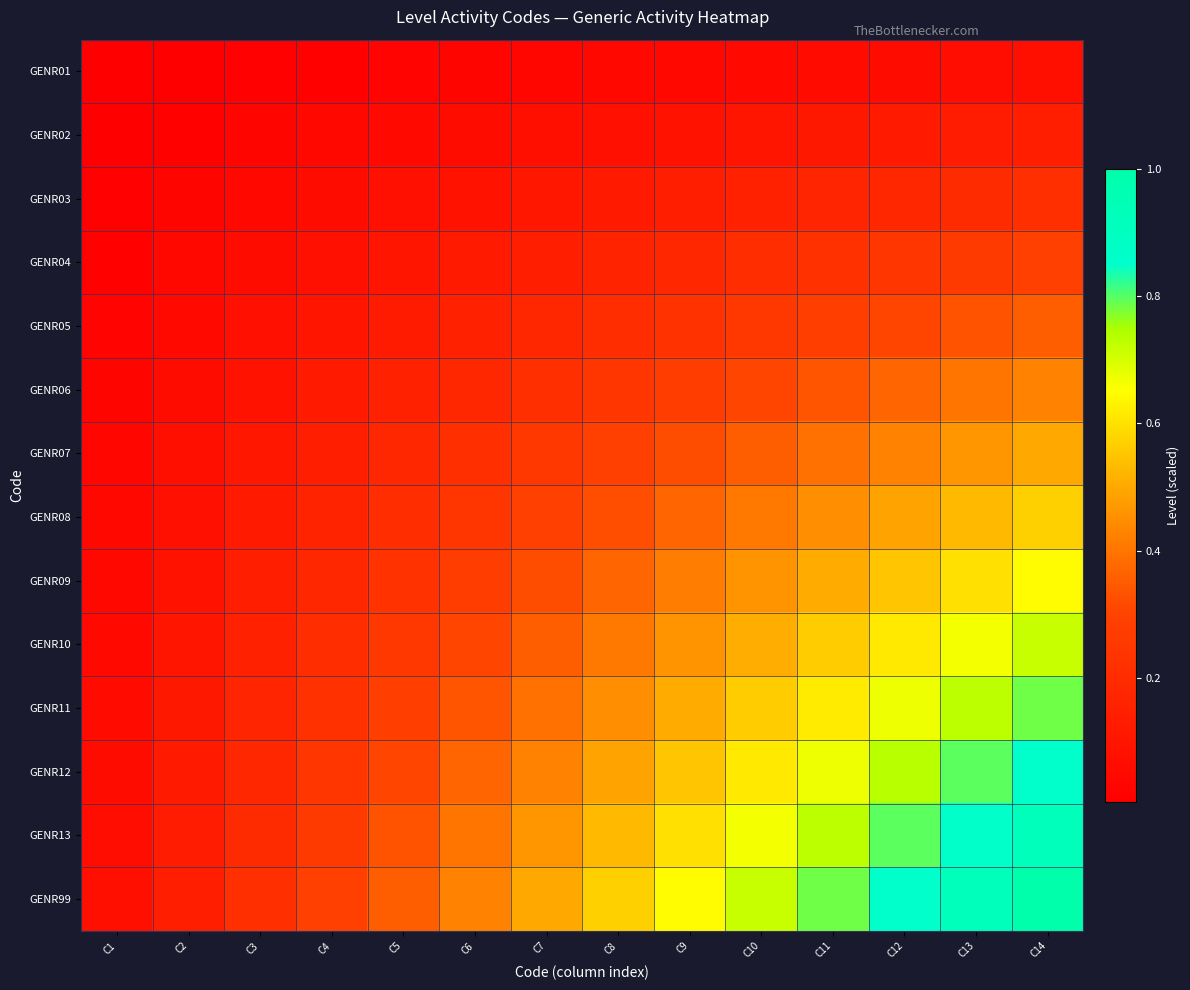

Rank the series at C3 from highest to lowest value.

GENR99, GENR13, GENR12, GENR11, GENR10, GENR09, GENR08, GENR07, GENR06, GENR05, GENR04, GENR03, GENR02, GENR01